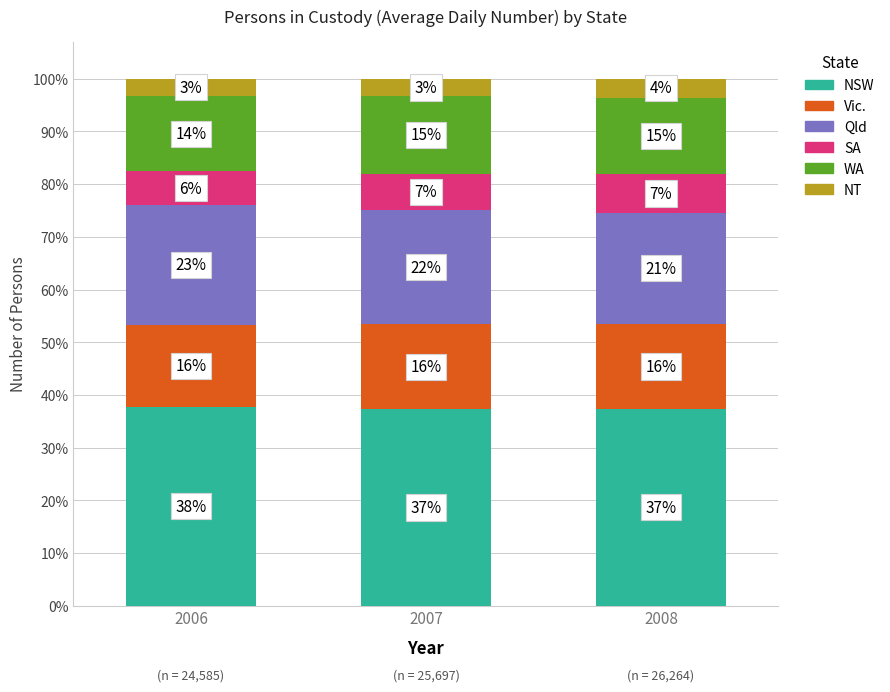

The value of Vic. at 2008 is 5.6. True or false?

False